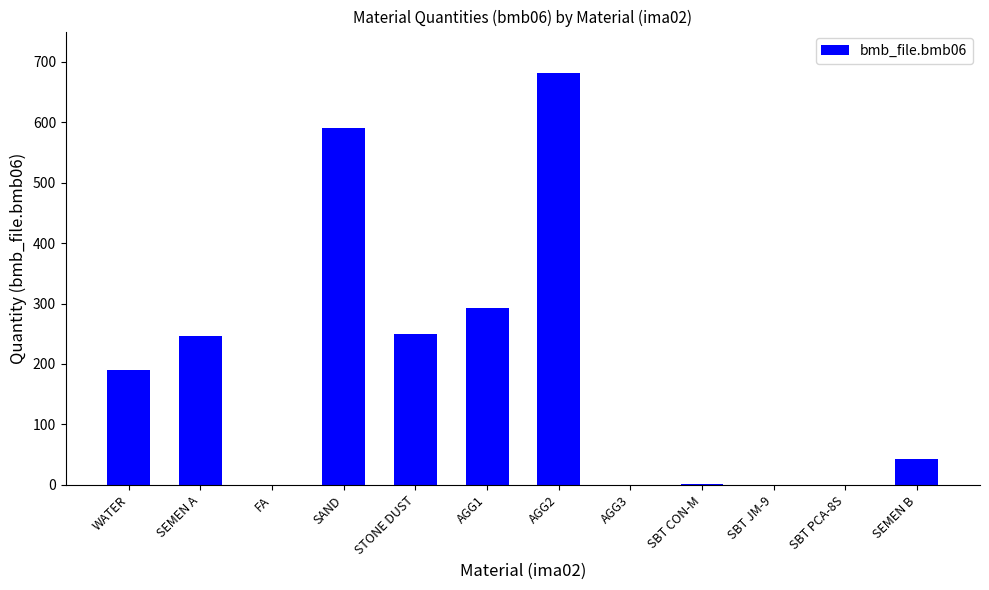

Between AGG1 and WATER, which is larger?

AGG1